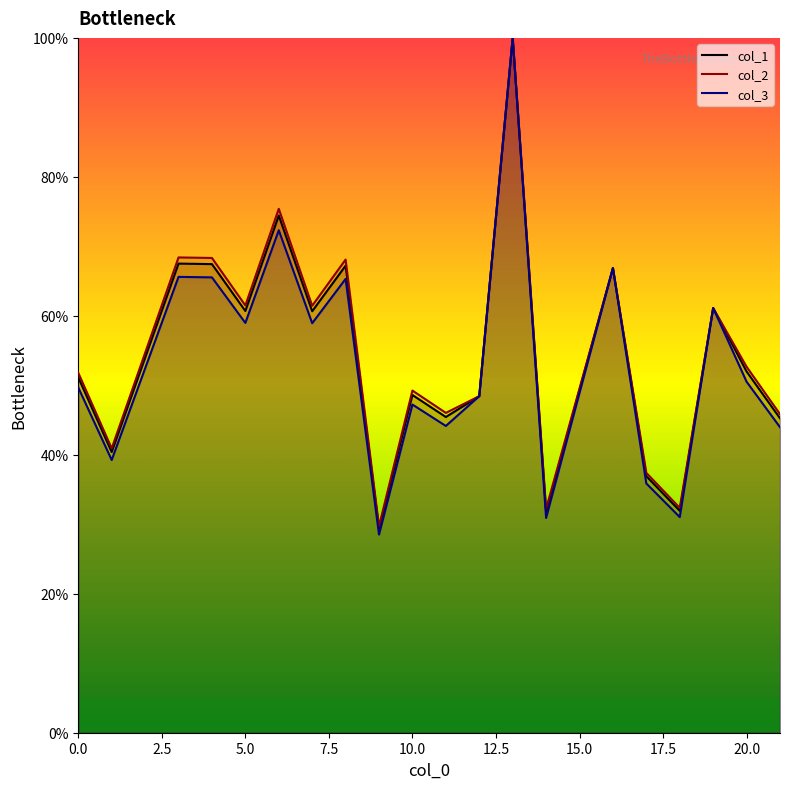

At which label does col_3 reach its peak?

13